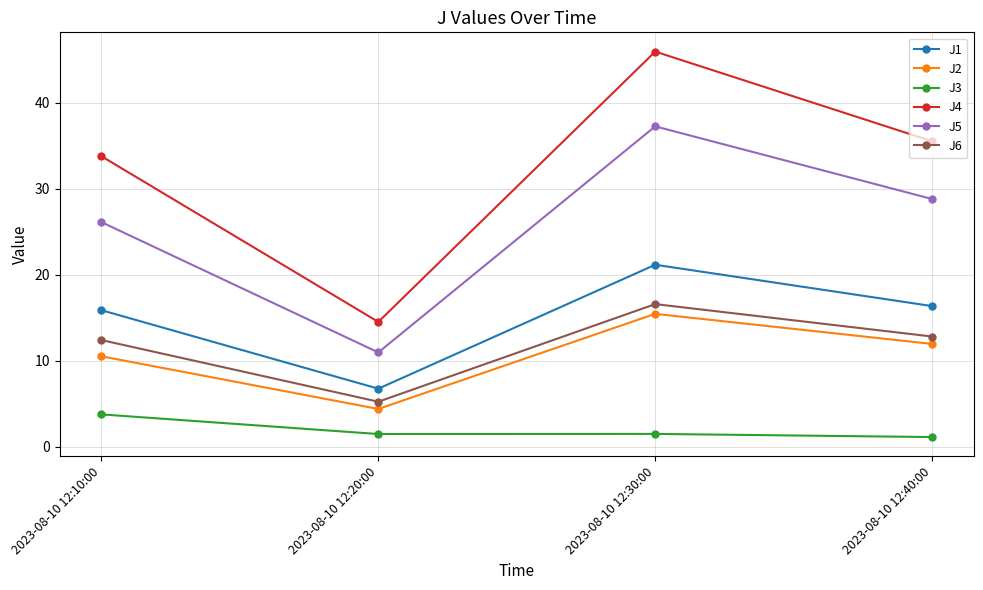

At which label does J2 first exceed 11?

2023-08-10 12:30:00